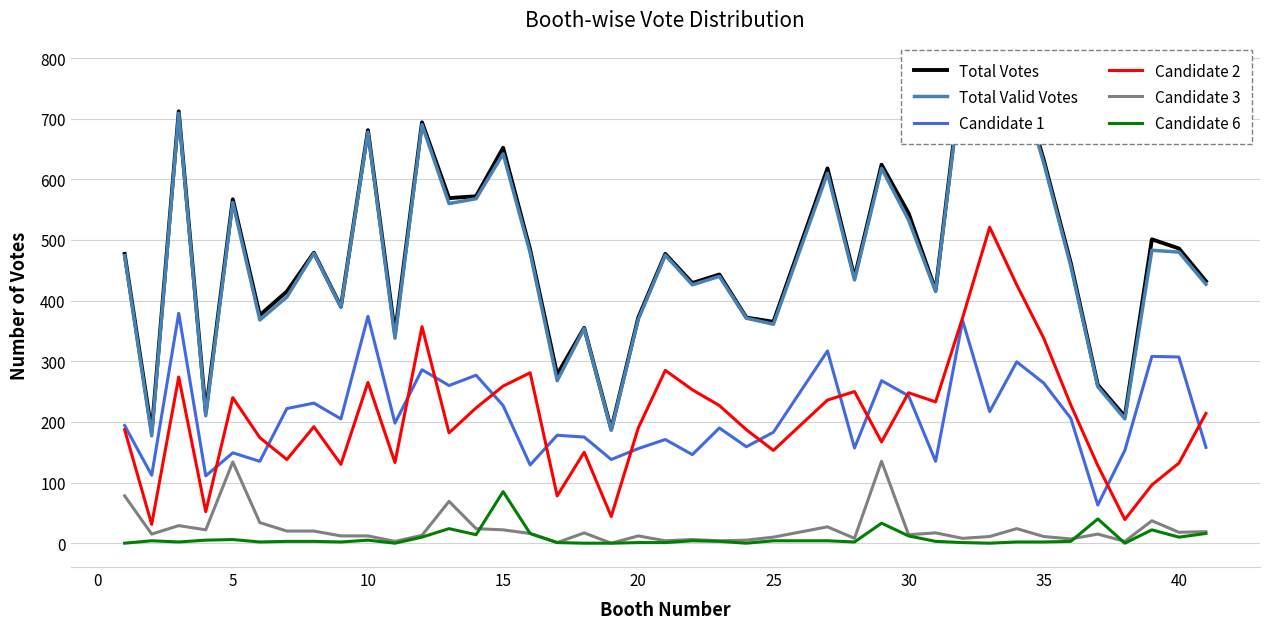

True or false: Candidate 2 and Candidate 6 cross at least once.

False